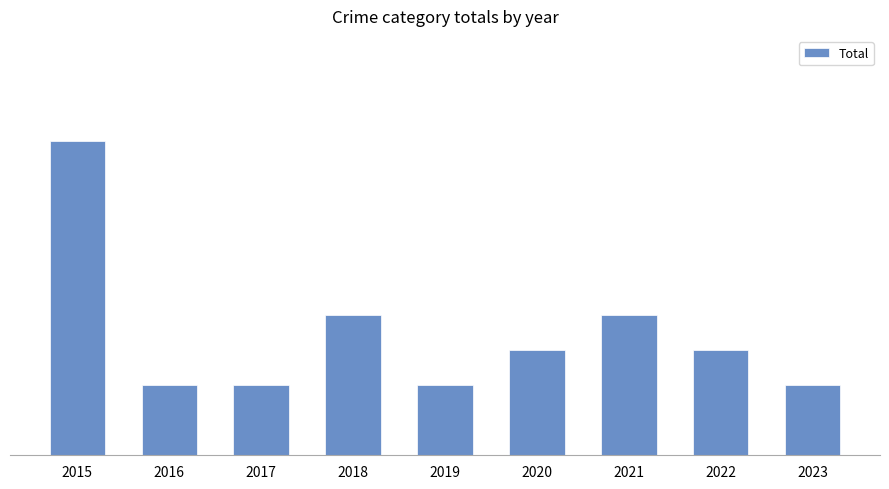

Does the chart contain any negative values?

No